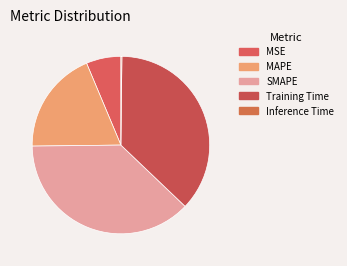

The Training Time slice represents 51% of the pie. True or false?

False